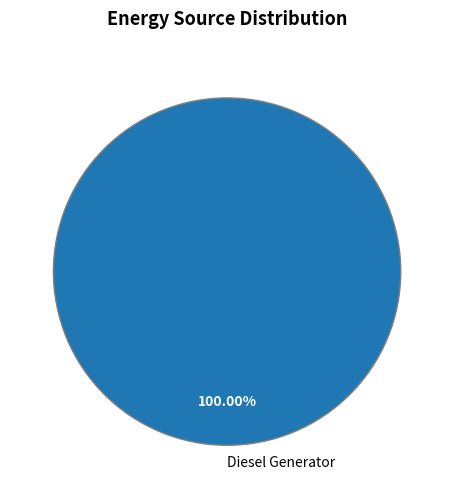

Rank the categories by value from lowest to highest.

Diesel Generator